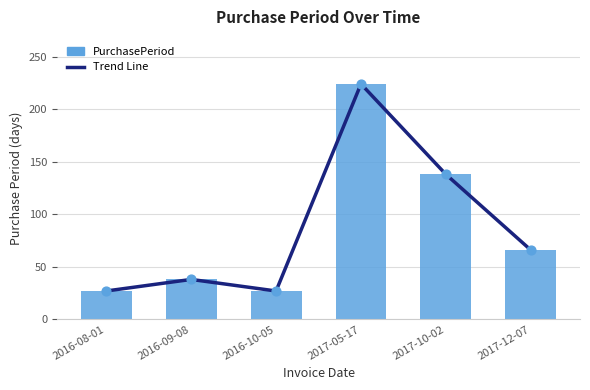

Which series contains the highest Y value?

Trend Line